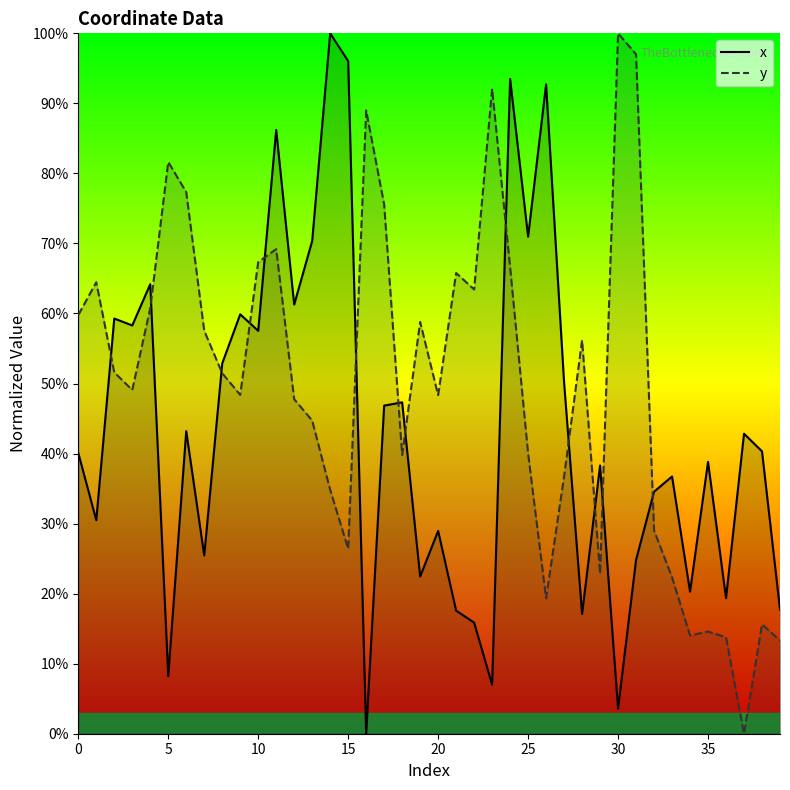

How many categories are shown in the chart?

40